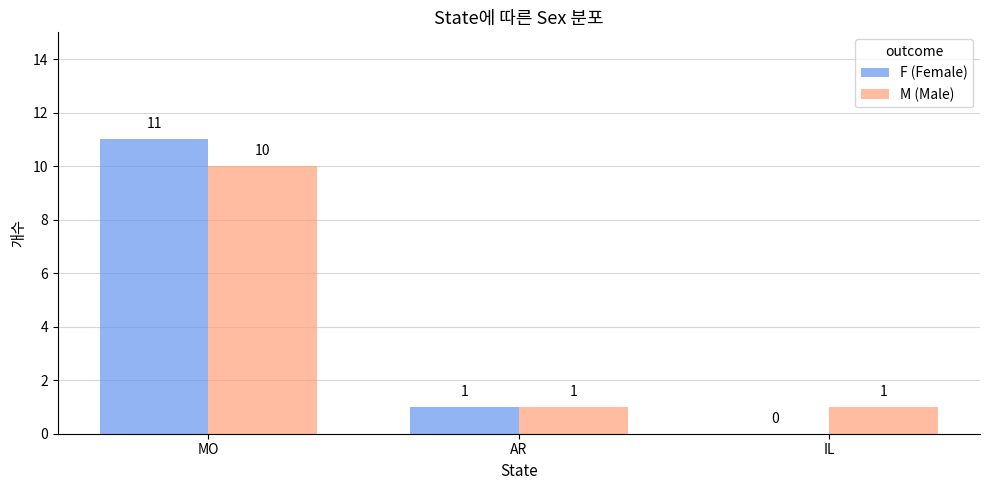

At which label does F (Female) first exceed 1?

MO